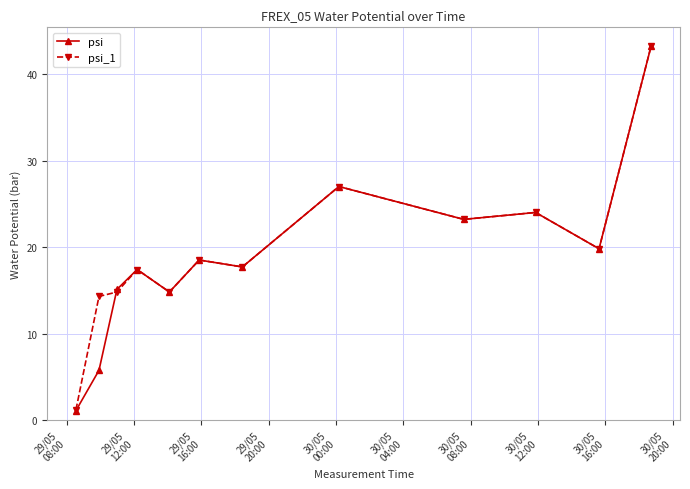

Rank the series by their average value, from highest to lowest.

psi_1, psi